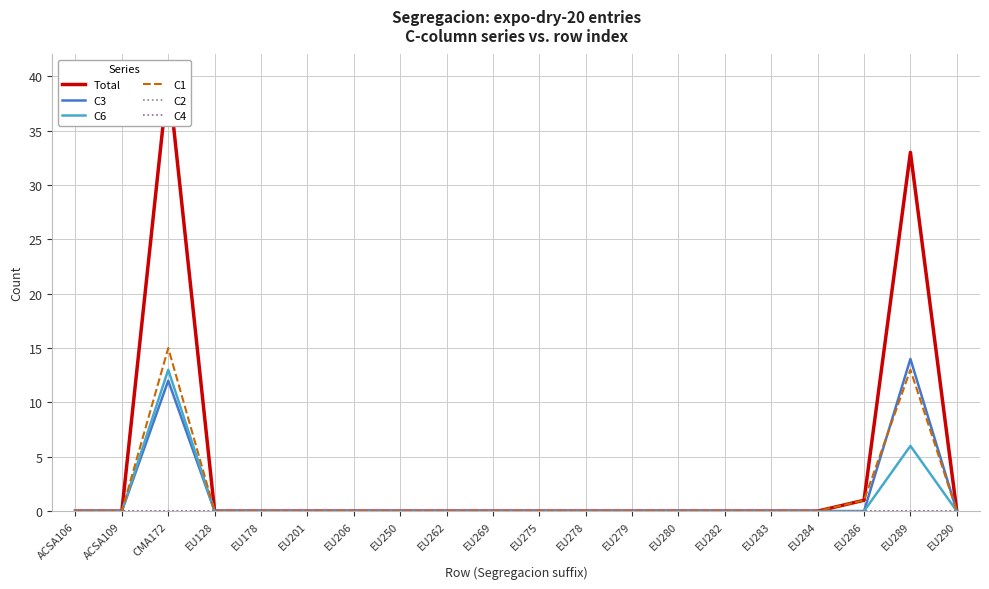

What is the total value across all series at EU289?

66